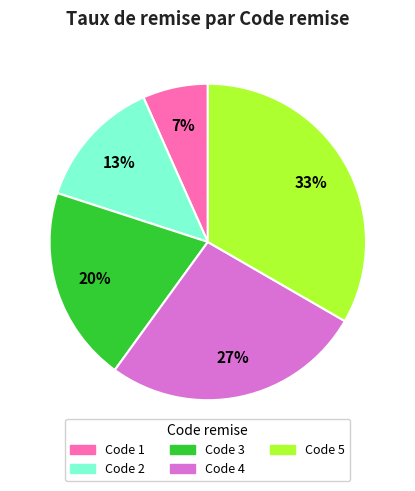

Between Code 3 and Code 5, which is larger?

Code 5